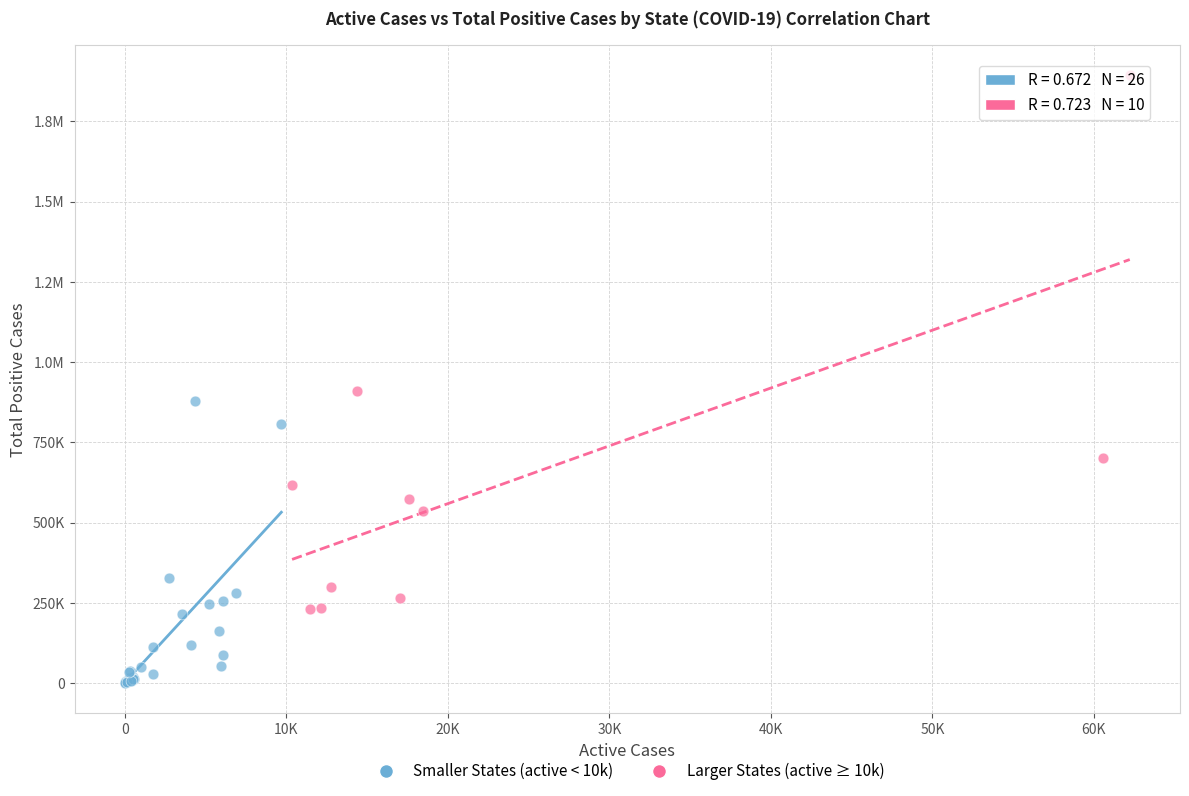

What are all the series names shown in the legend?

Smaller States (active < 10k), Larger States (active ≥ 10k)